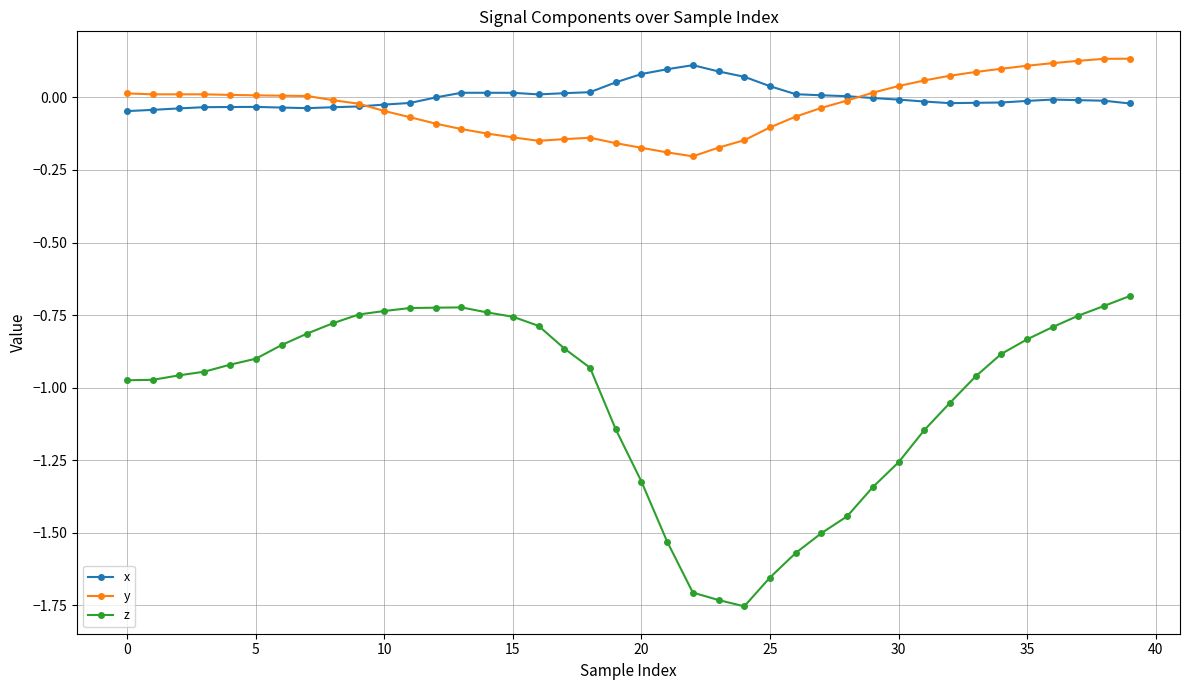

Which series has the largest range (max minus min)?

z